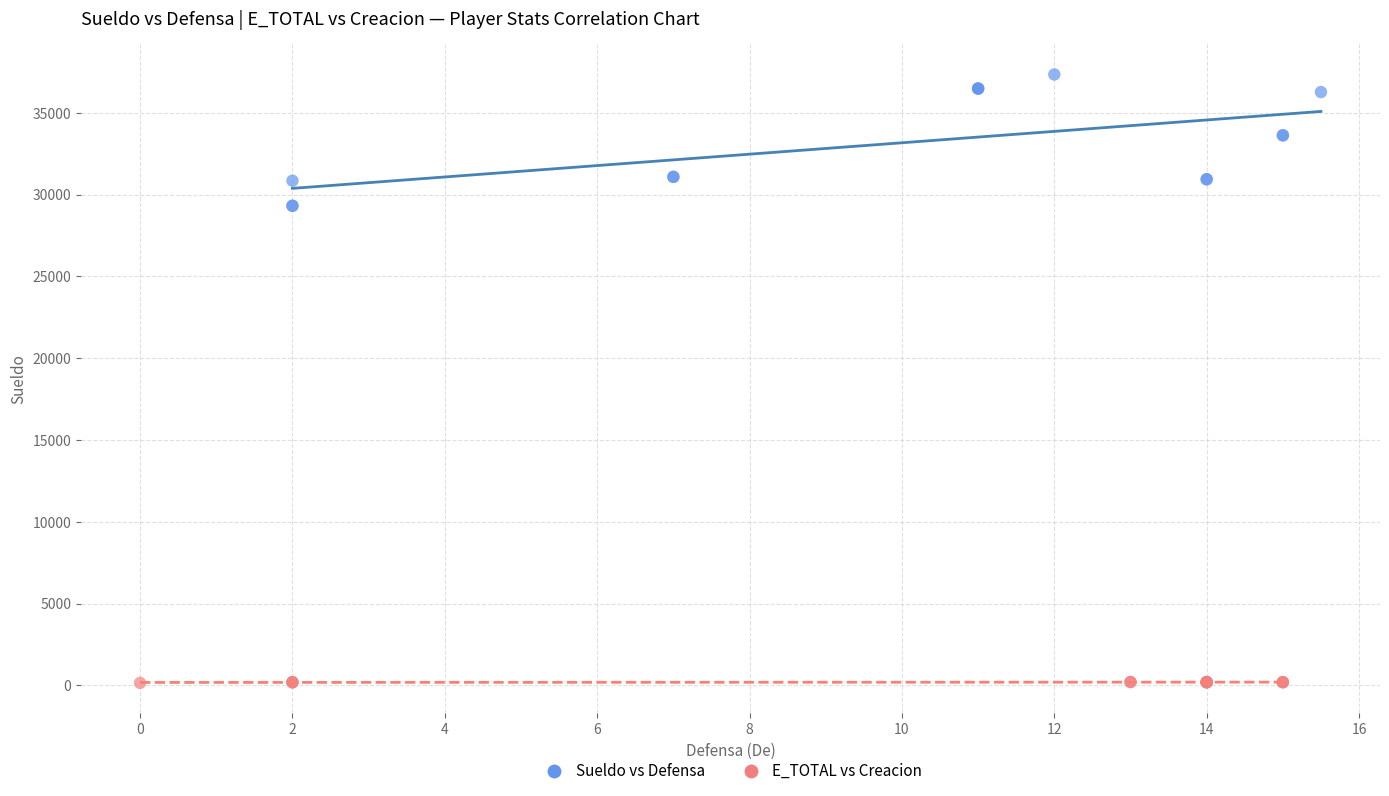

What are all the series names shown in the legend?

Sueldo vs Defensa, E_TOTAL vs Creacion